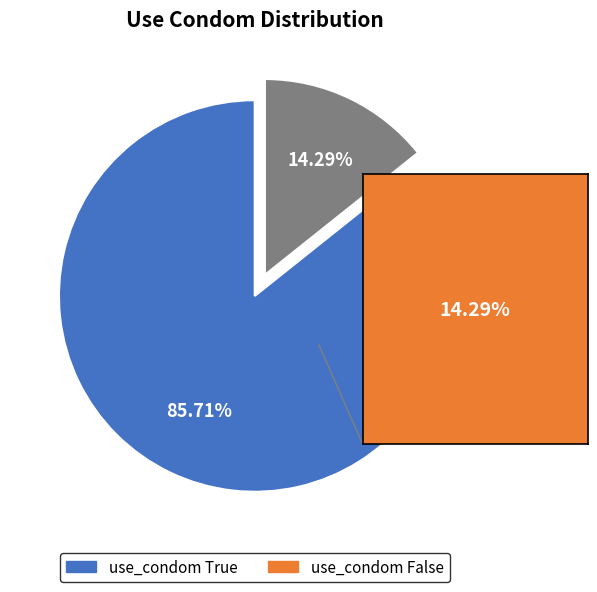

To the nearest percent, what portion does use_condom True represent?

86%